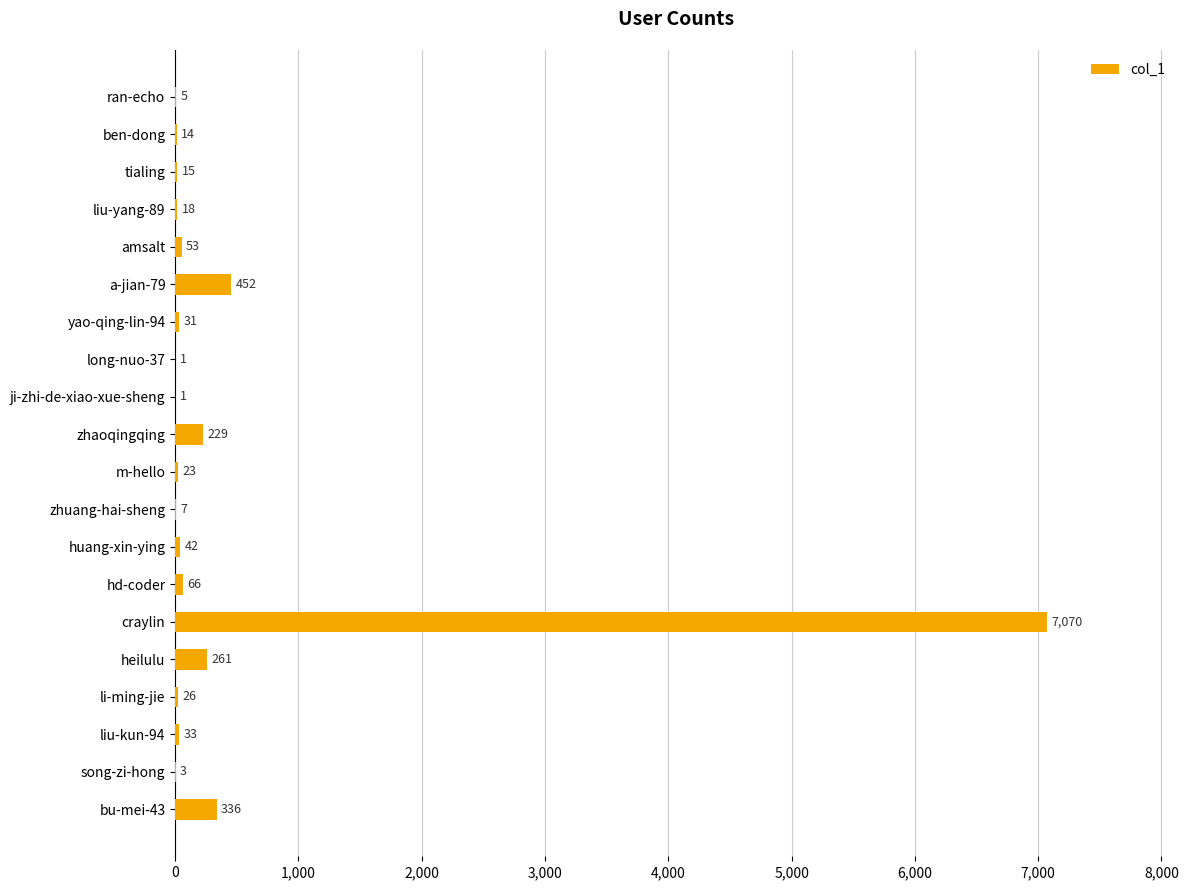

What is the maximum value shown in the chart?

7070